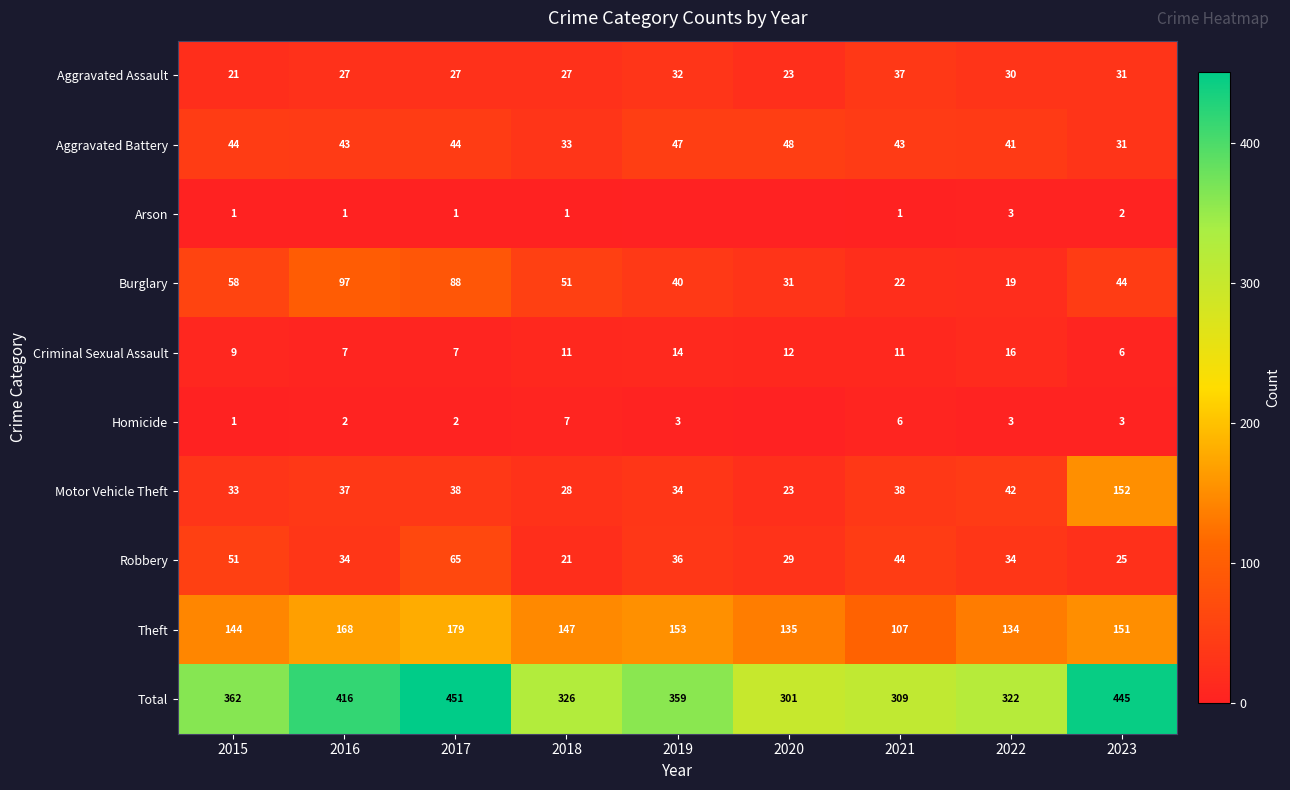

At 2016, list the series in order from smallest to largest.

Arson, Homicide, Criminal Sexual Assault, Aggravated Assault, Robbery, Motor Vehicle Theft, Aggravated Battery, Burglary, Theft, Total